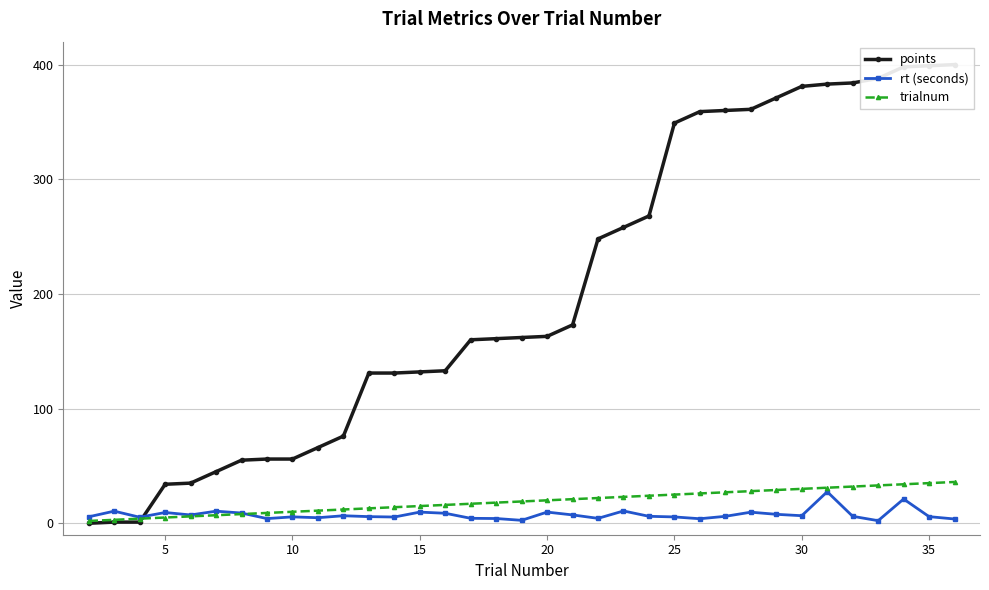

What is the highest value of the trialnum series?

36.0